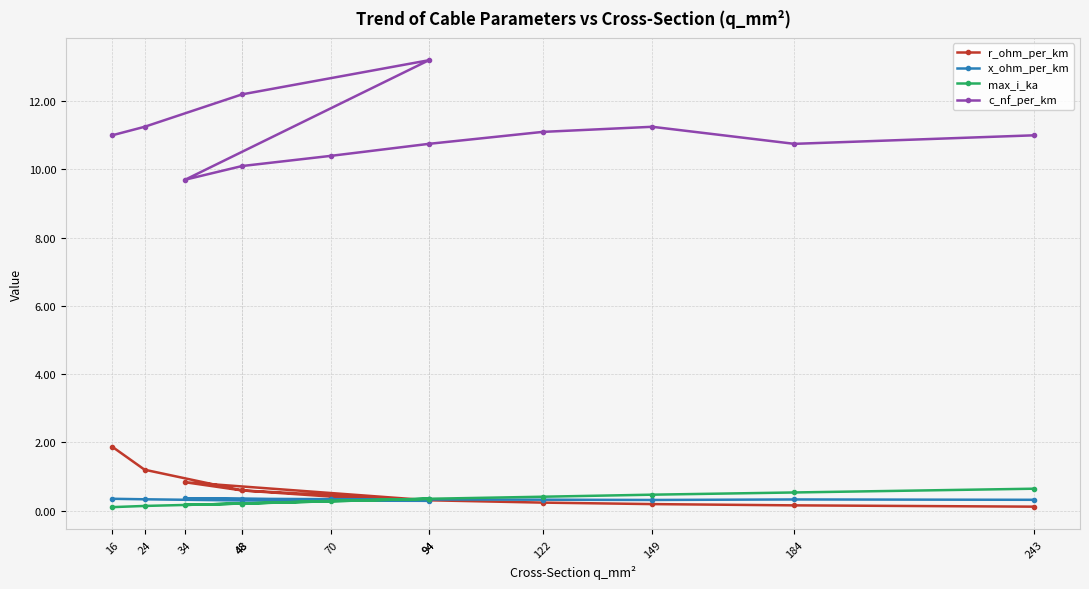

Where is the first local minimum for max_i_ka?

34